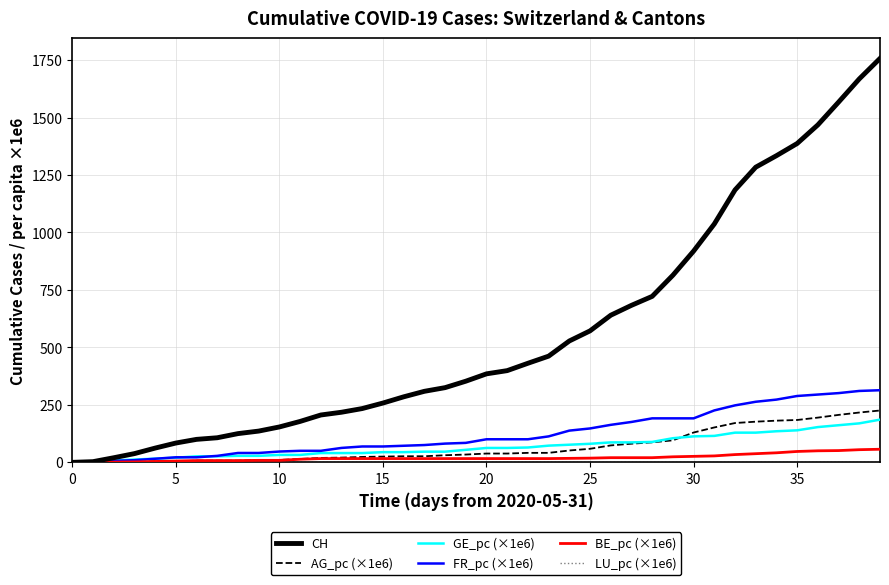

Which series has the largest total across all categories?

CH